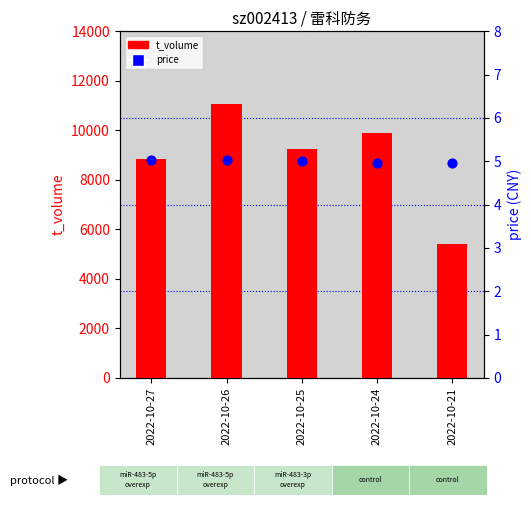

Which series has the largest total across all categories?

t_volume